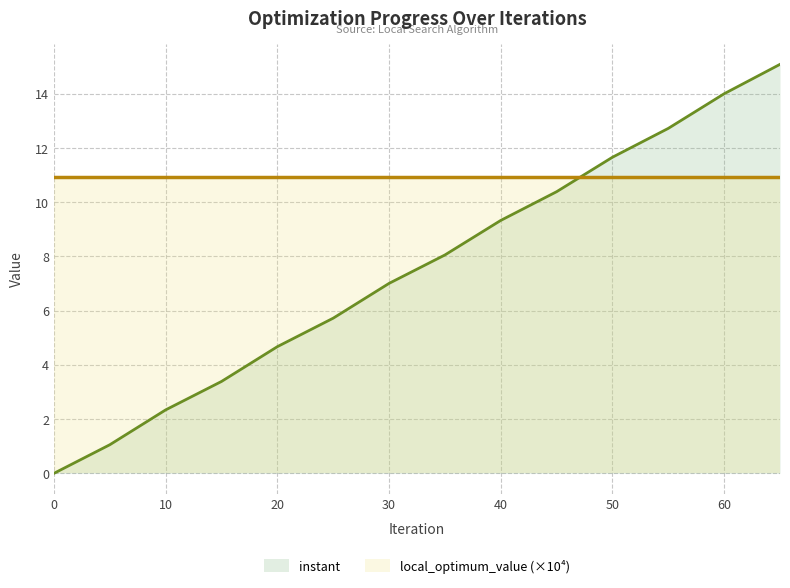

What is the difference between the values at 65 and 45?

4.7